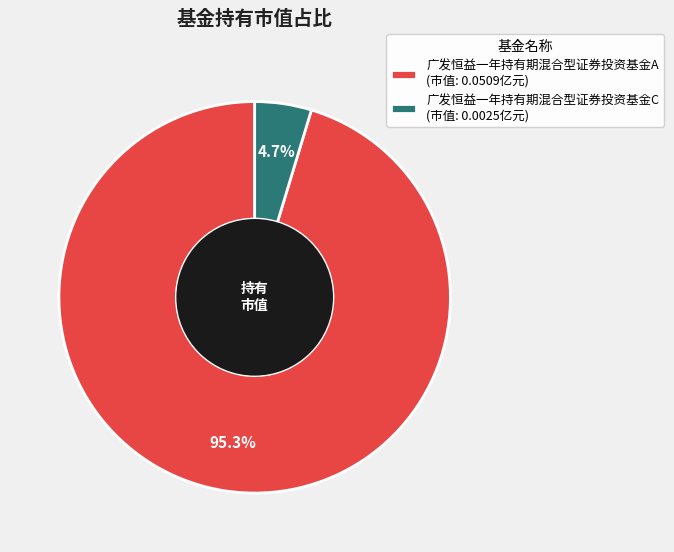

What percentage is the 广发恒益一年持有期混合型证券投资基金A slice, to the nearest percent?

95%